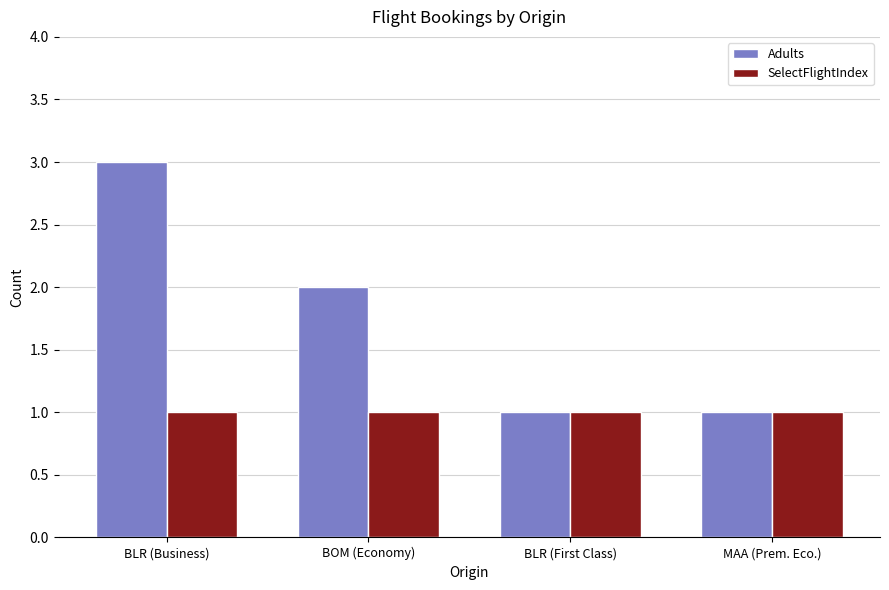

How many Adults values are between 1 and 3?

4